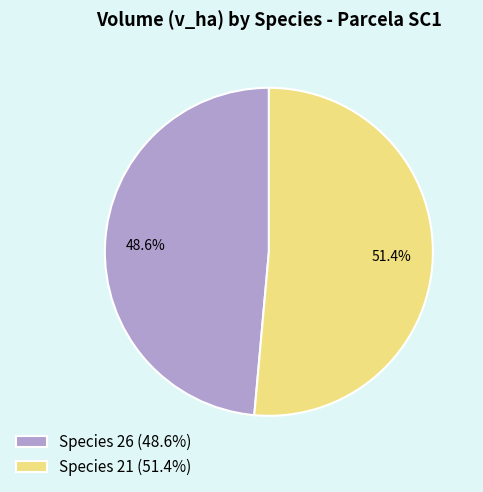

What is the total percentage of Species 26 (48.6%) and Species 21 (51.4%)?

100.0%